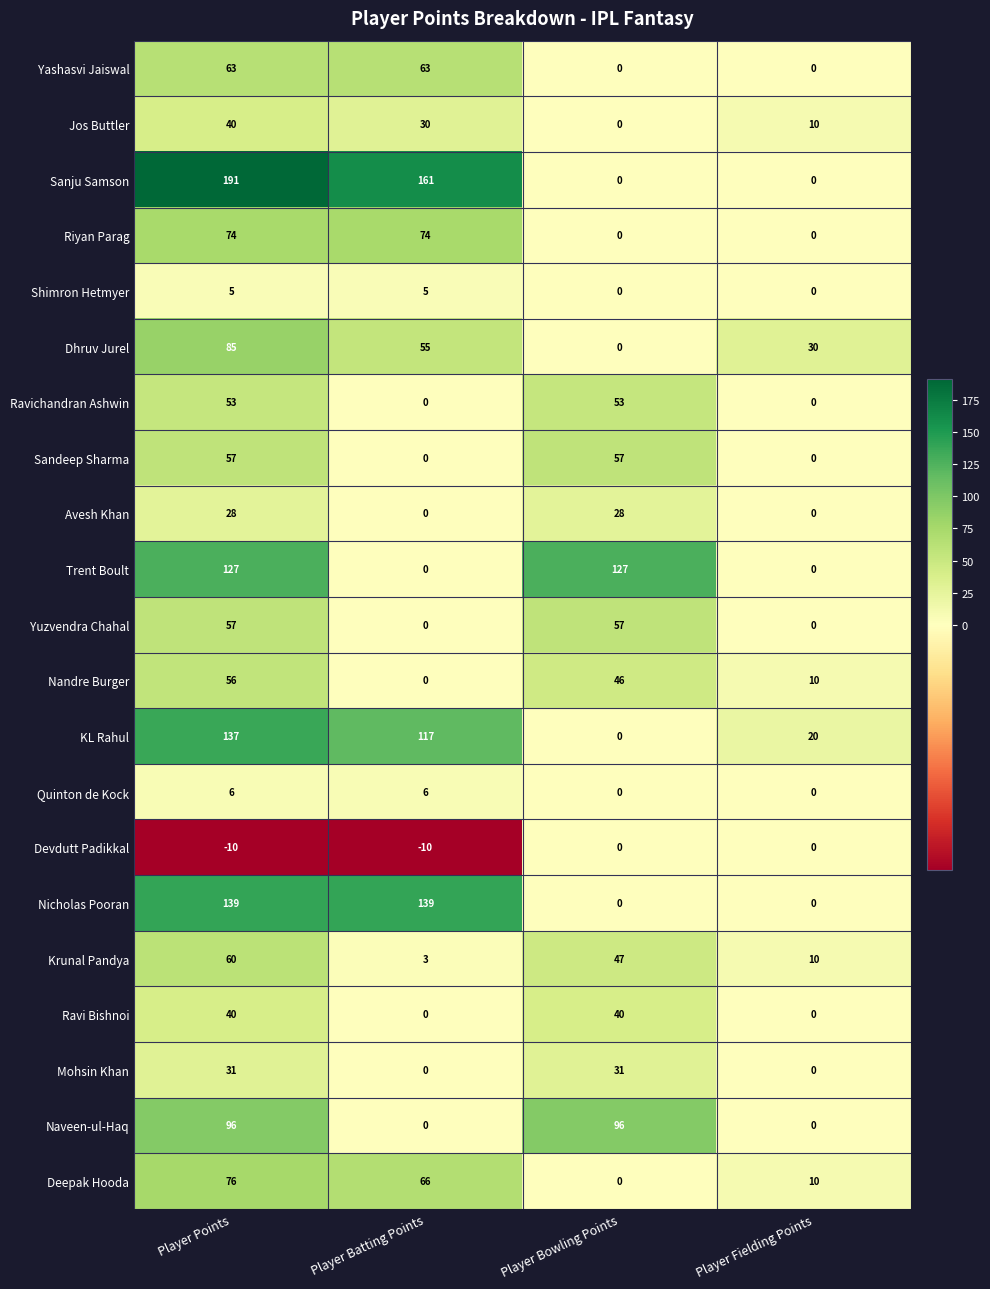

At which category is the sum across all series the highest?

Player Points